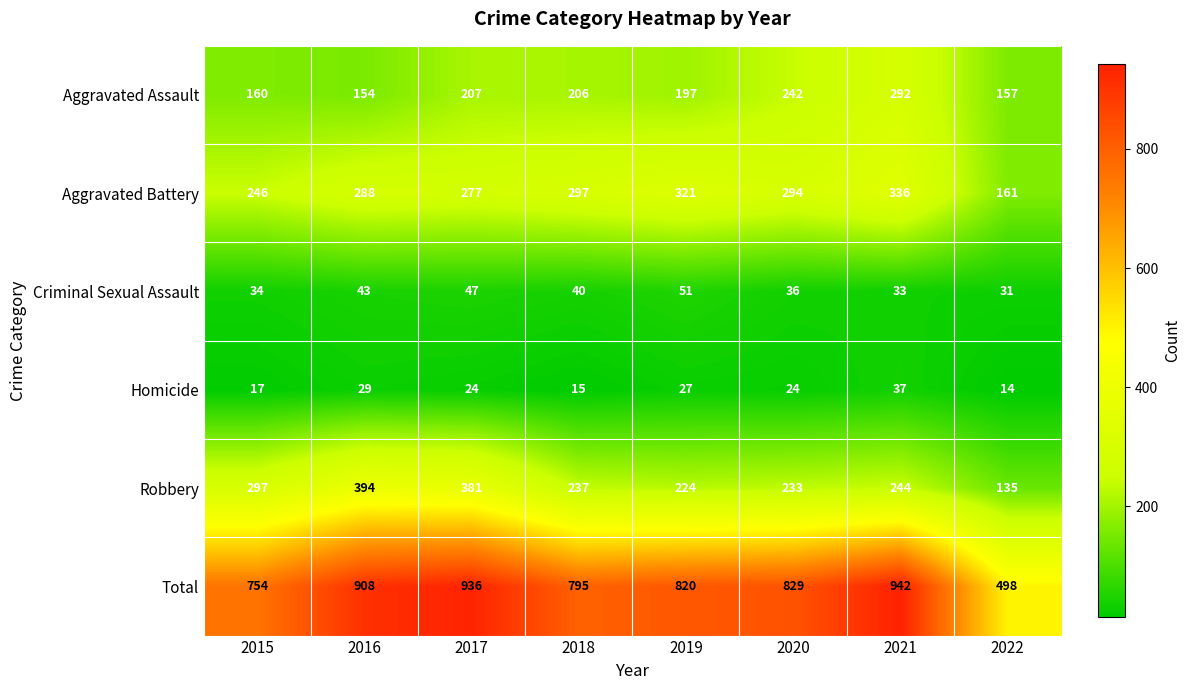

What is the difference between the highest and lowest values at 2019?

793